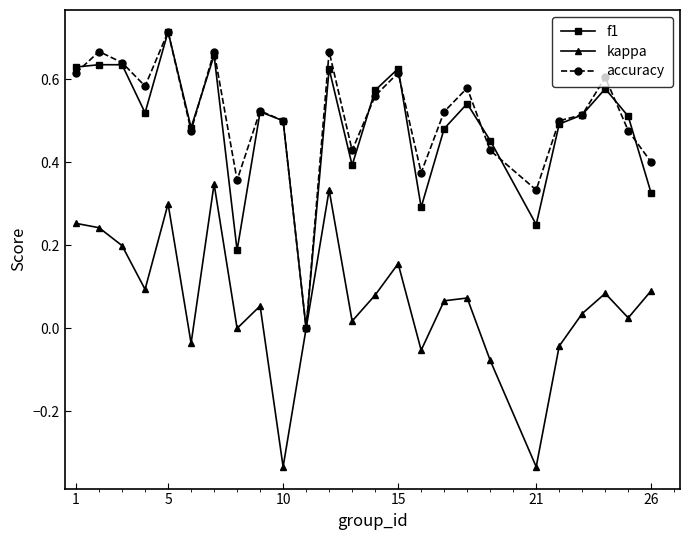

True or false: accuracy has more than 1 points higher than both neighbors.

True